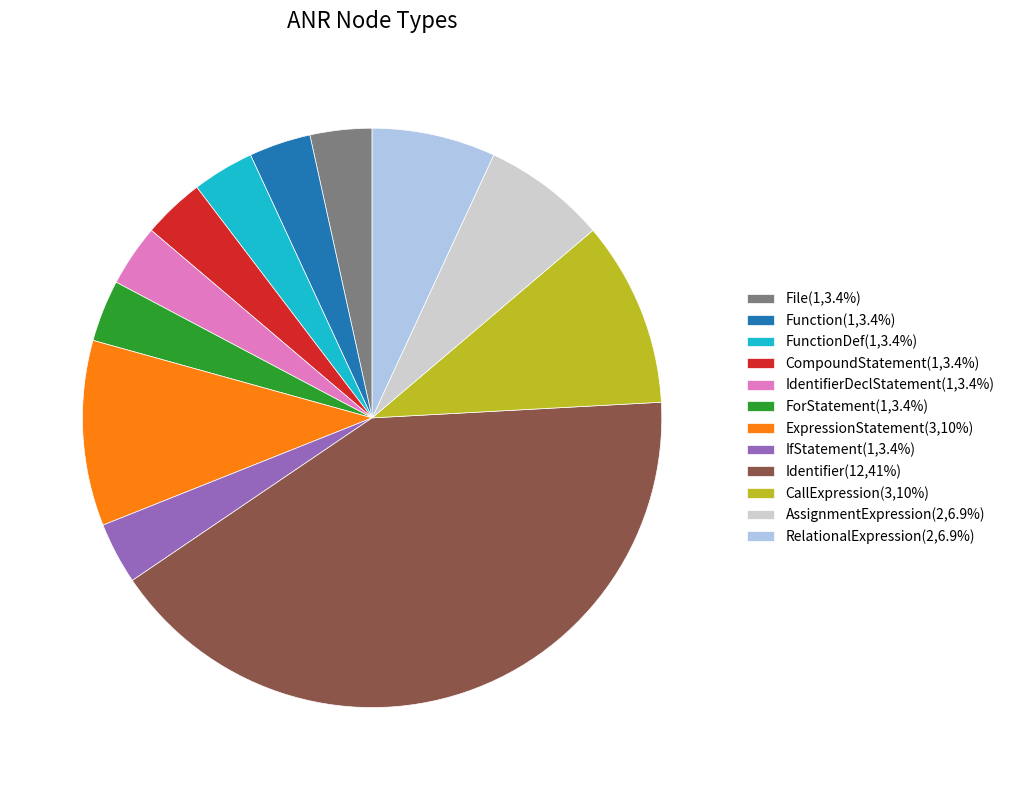

Is the sum of FunctionDef(1,3.4%) and CallExpression(3,10%) greater than half?

No